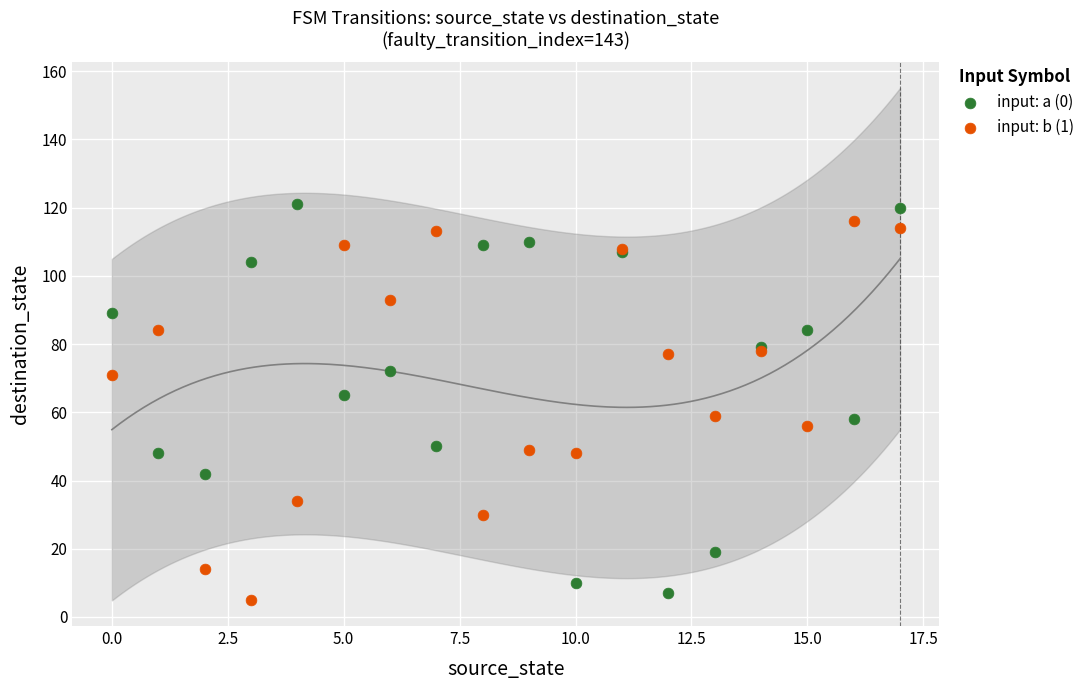

What are all the series names shown in the legend?

input: a (0), input: b (1)